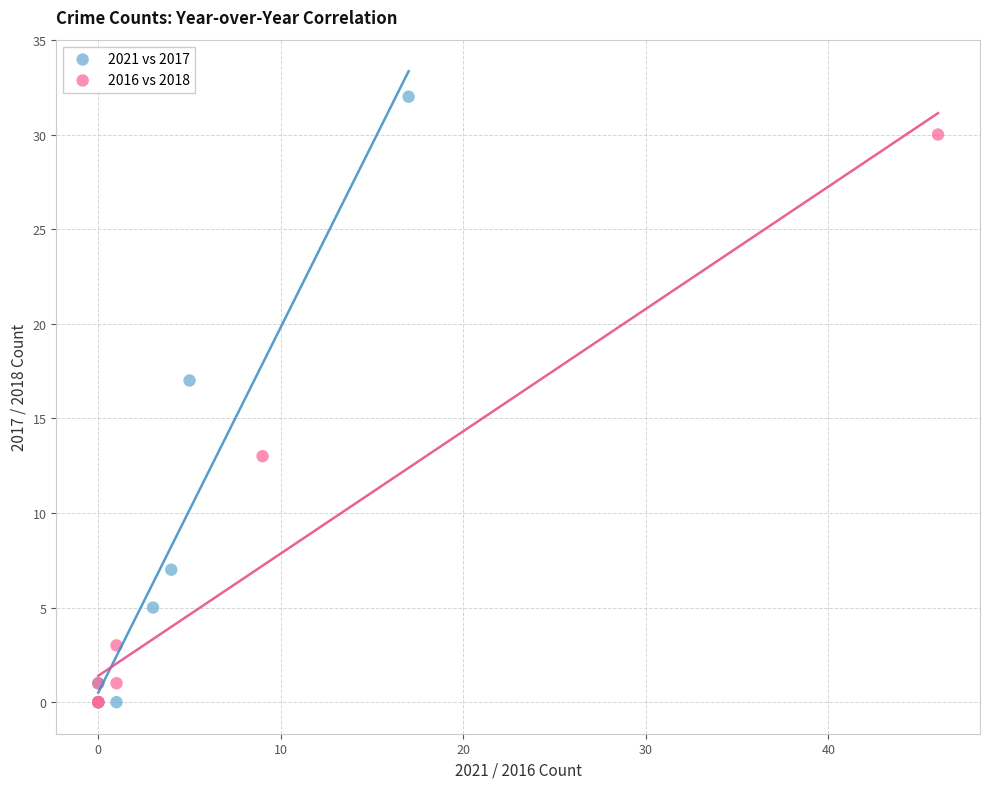

Which series contains the highest Y value?

2021 vs 2017